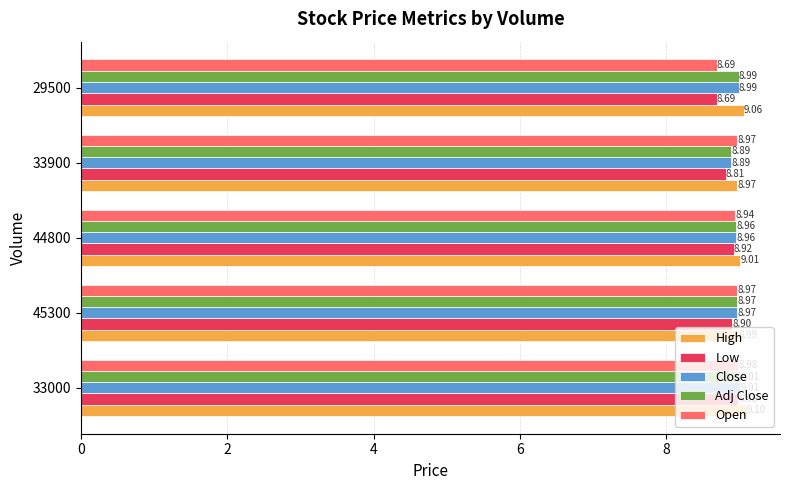

What is the difference between the maximum and second lowest values in the Close series?

0.1